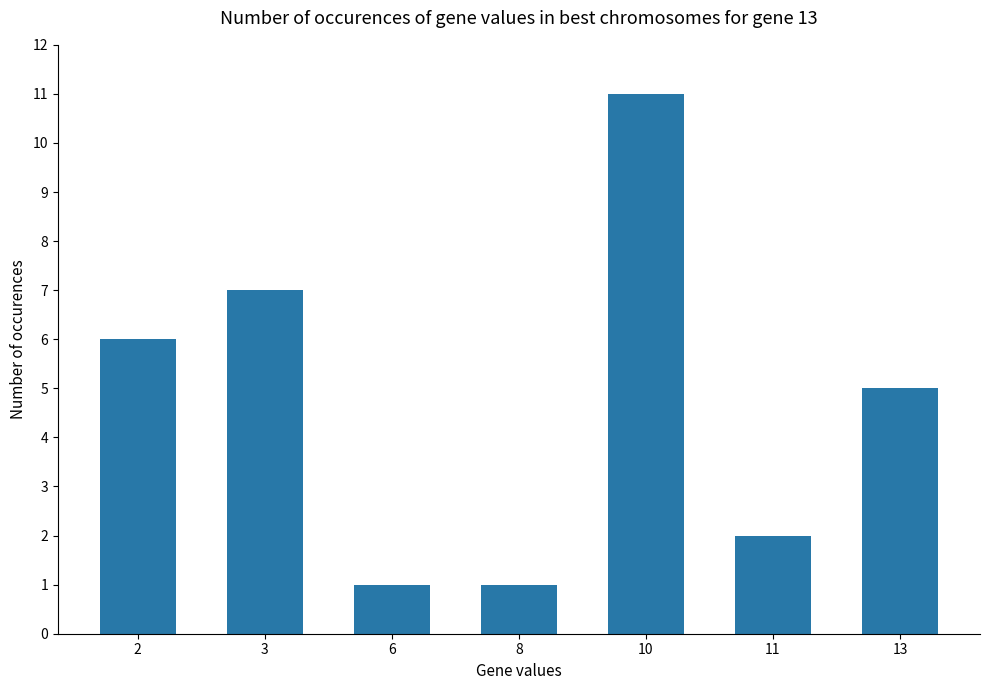

The chart shows a value of 3 at 3. True or false?

False